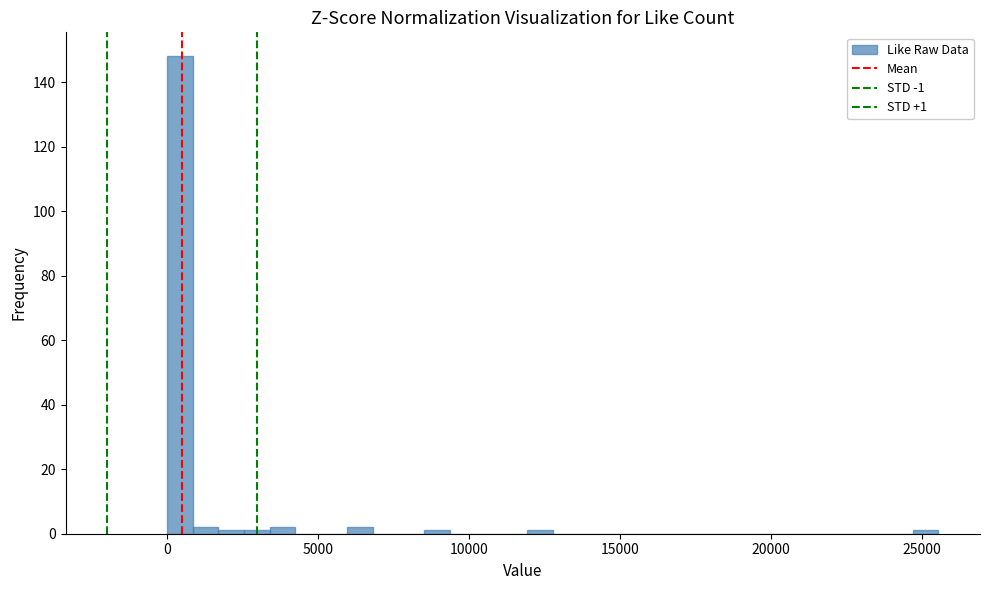

Around what value on the x-axis is the tallest bar? Give the approximate position of its centre, as read against the axis.

500